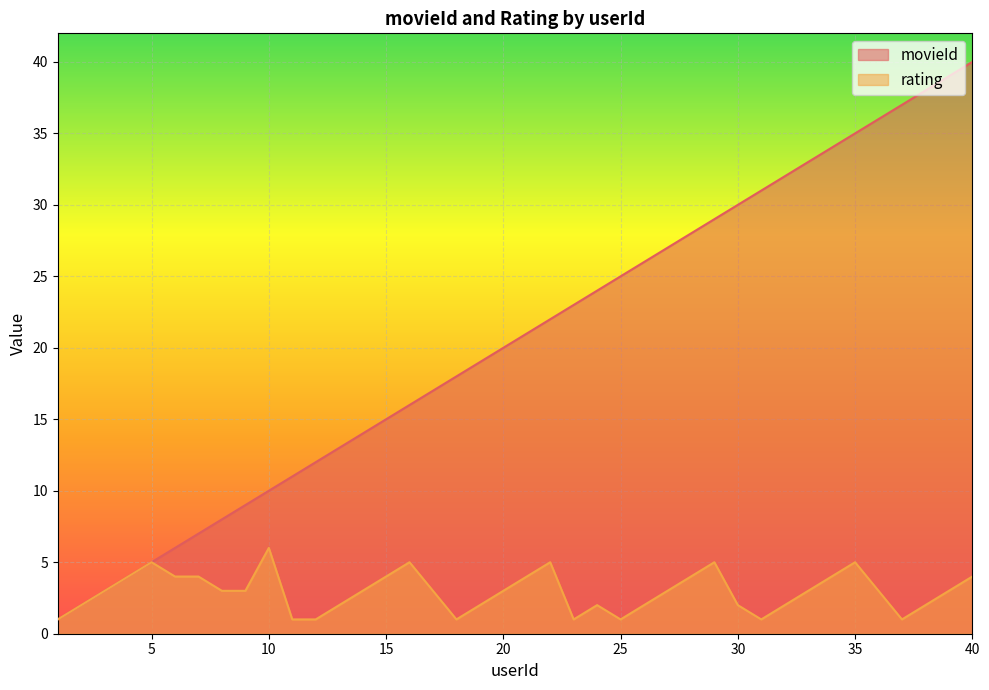

Is the value of rating at 2 greater than the value of movieId at 36?

No